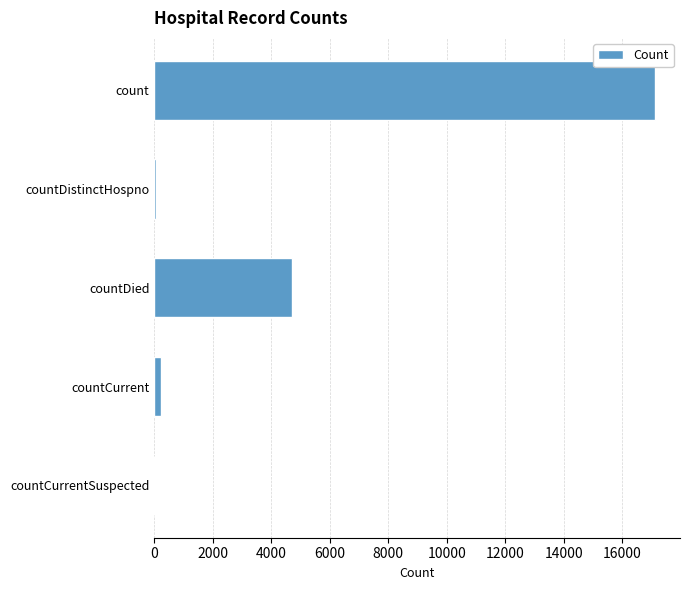

Which category has the highest value across all series?

count